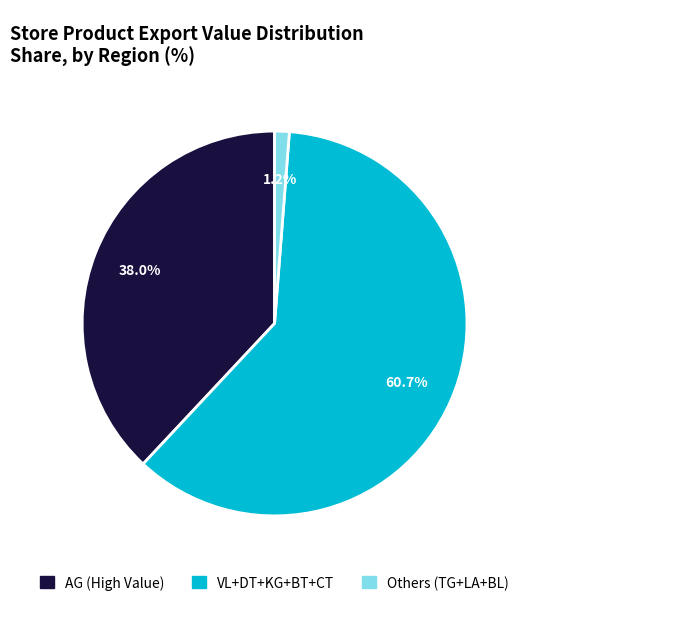

How many slices are in this pie chart?

3